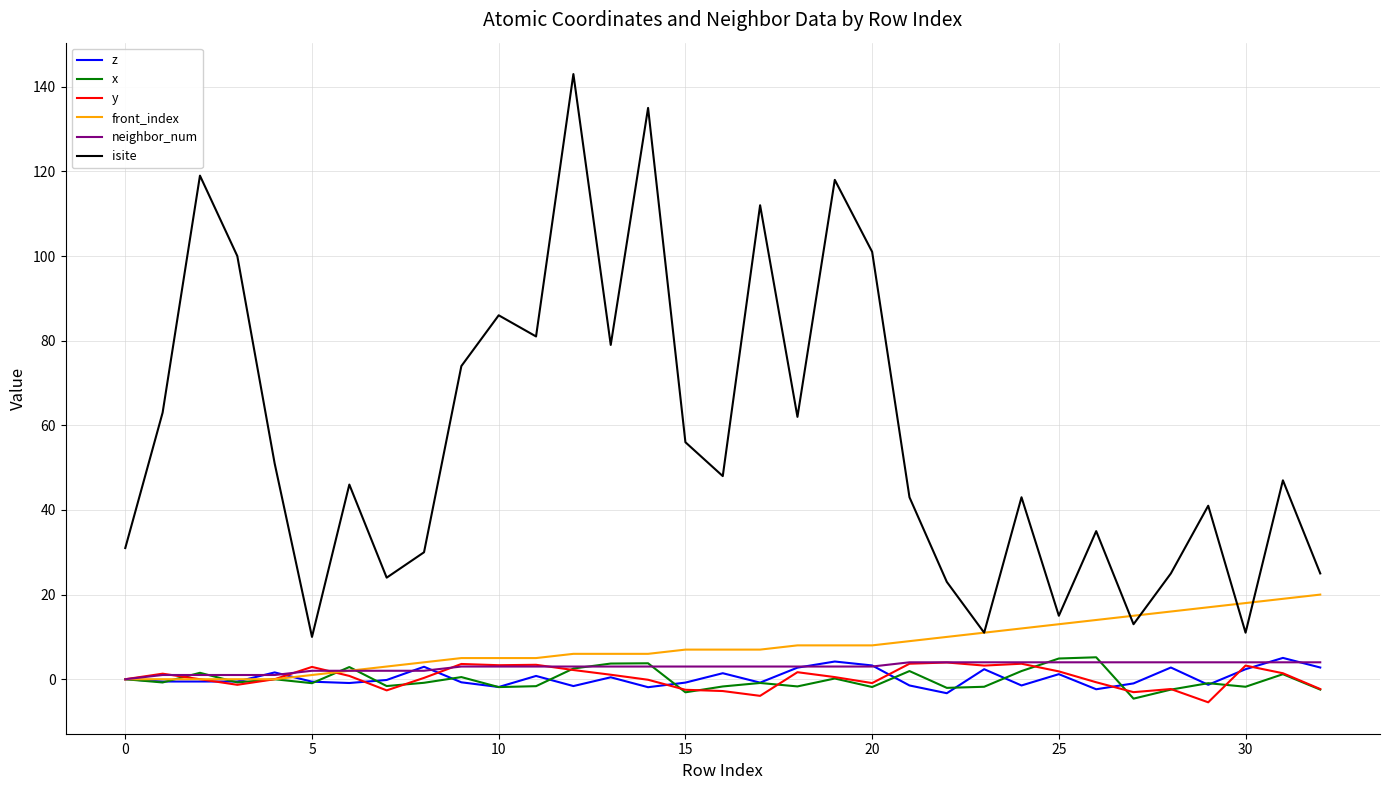

Which series has the widest spread of values?

isite